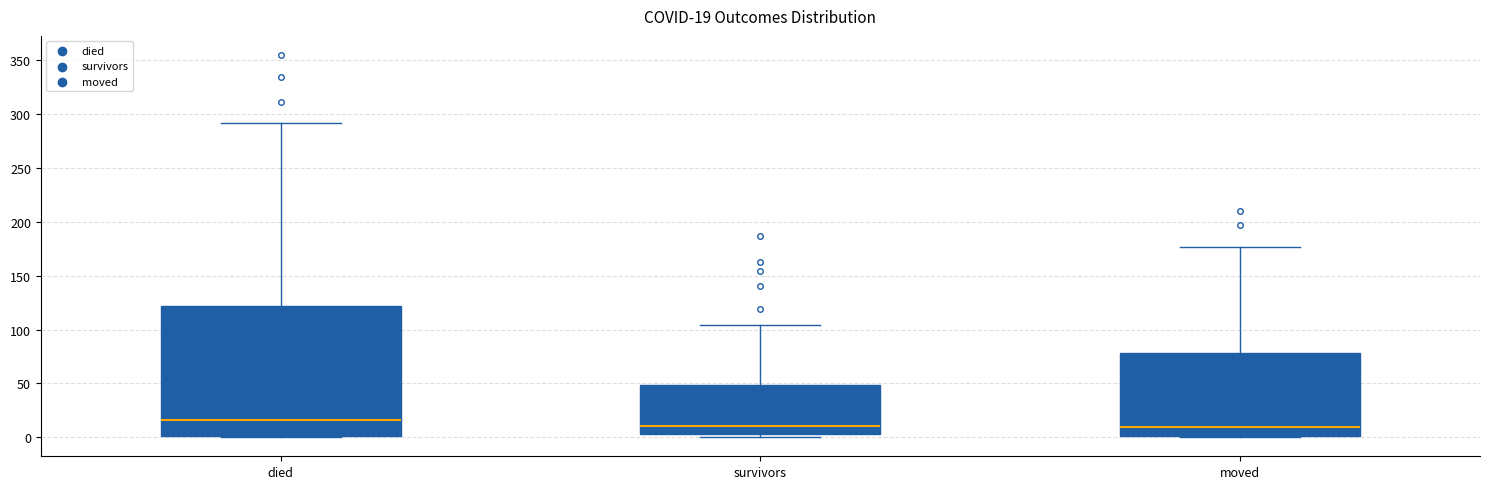

Comparing the boxes themselves (not the whiskers), which one is the tallest?

died